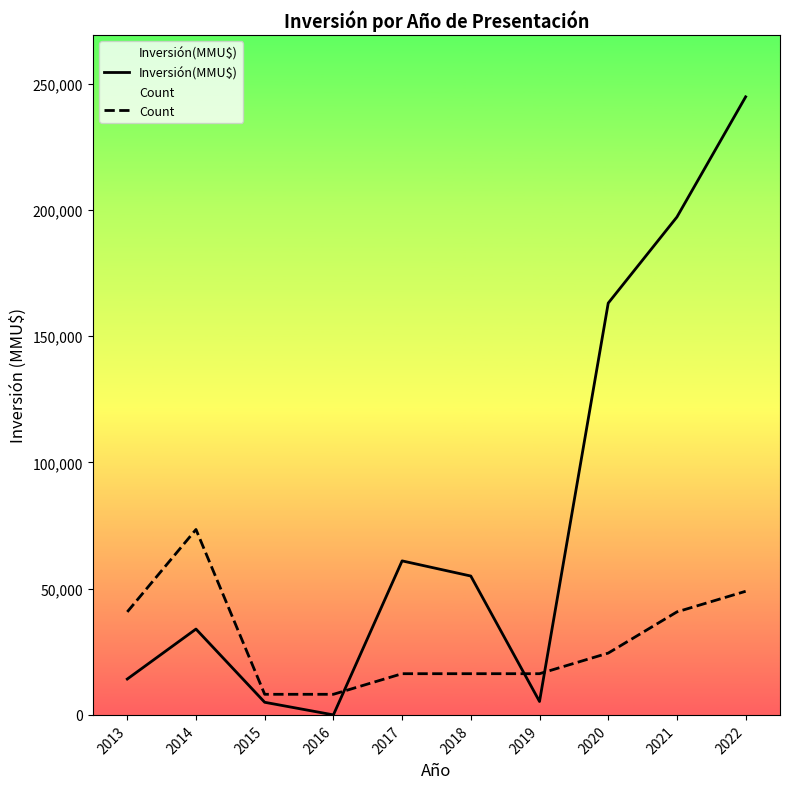

What is the difference between the second highest and second lowest values in the Inversión(MMU$) series?

192200